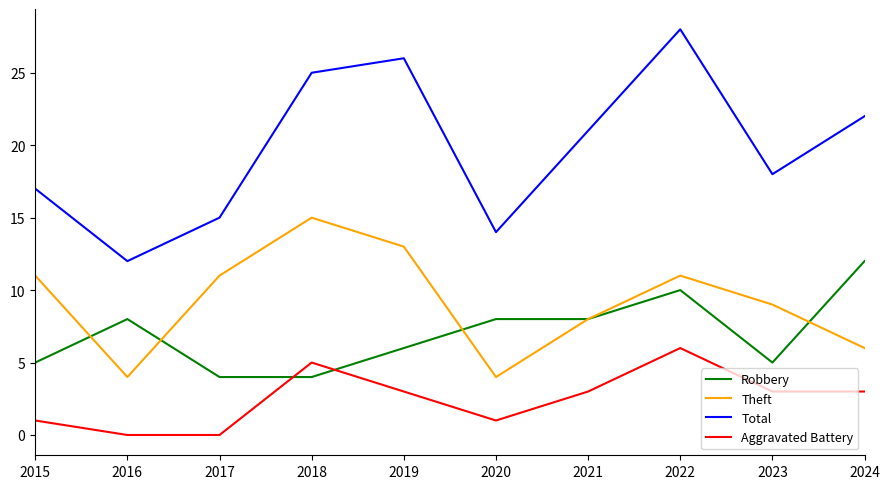

What are all the series names shown in the legend?

Robbery, Theft, Total, Aggravated Battery